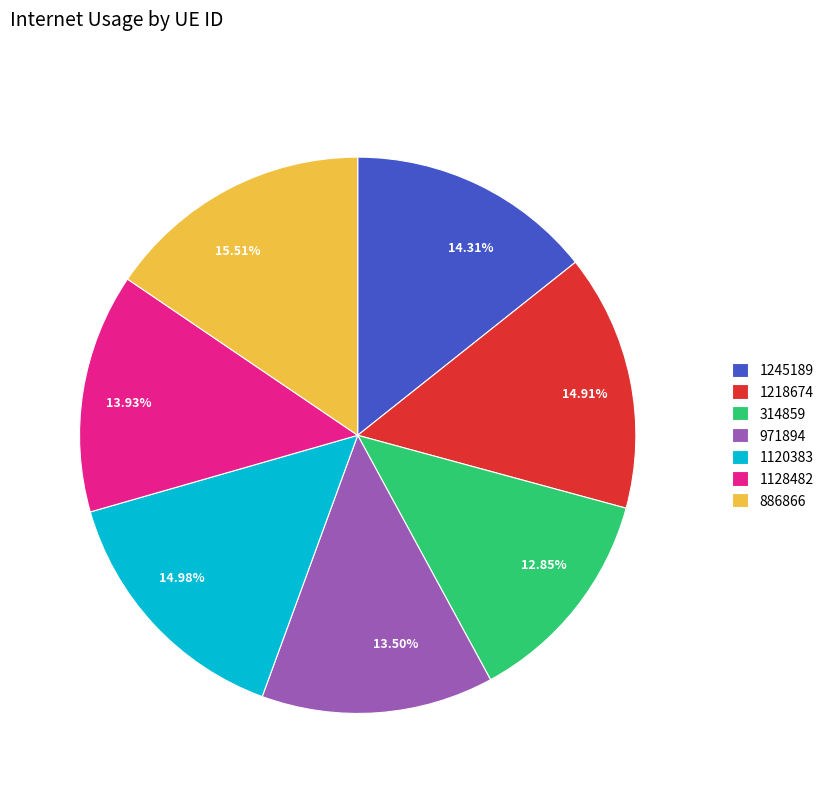

To the nearest percent, what is the combined percentage of 971894 and 1218674?

28%